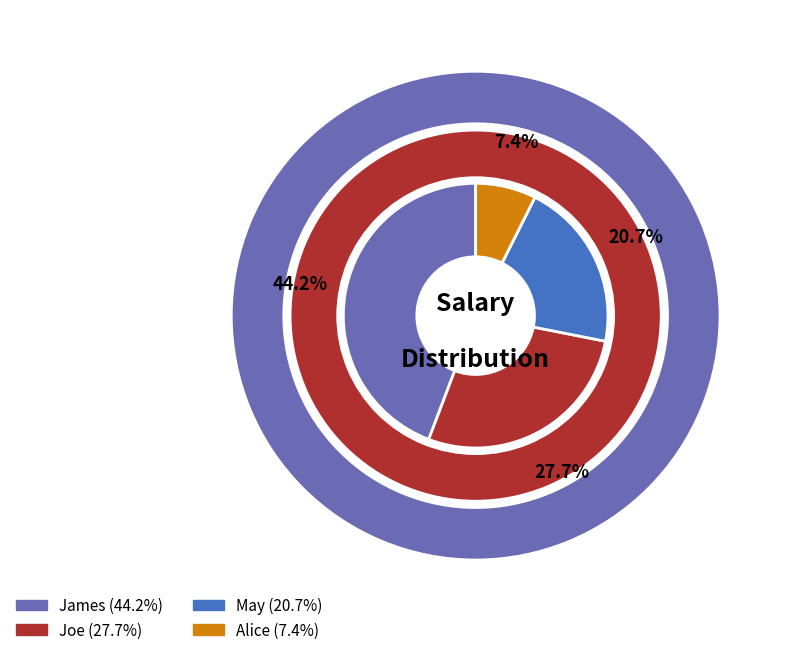

True or false: James accounts for 44% of the total.

True